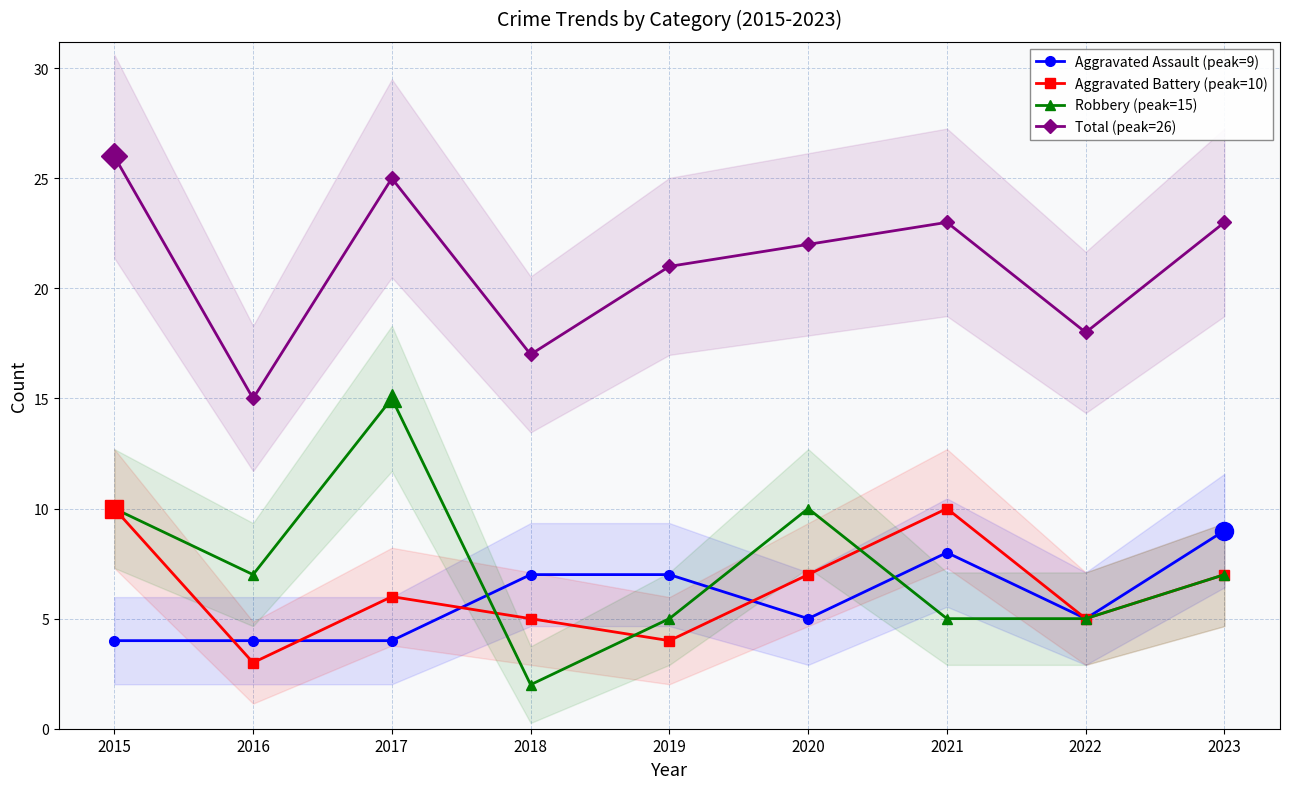

True or false: Total (peak=26) and Robbery (peak=15) cross at least once.

False